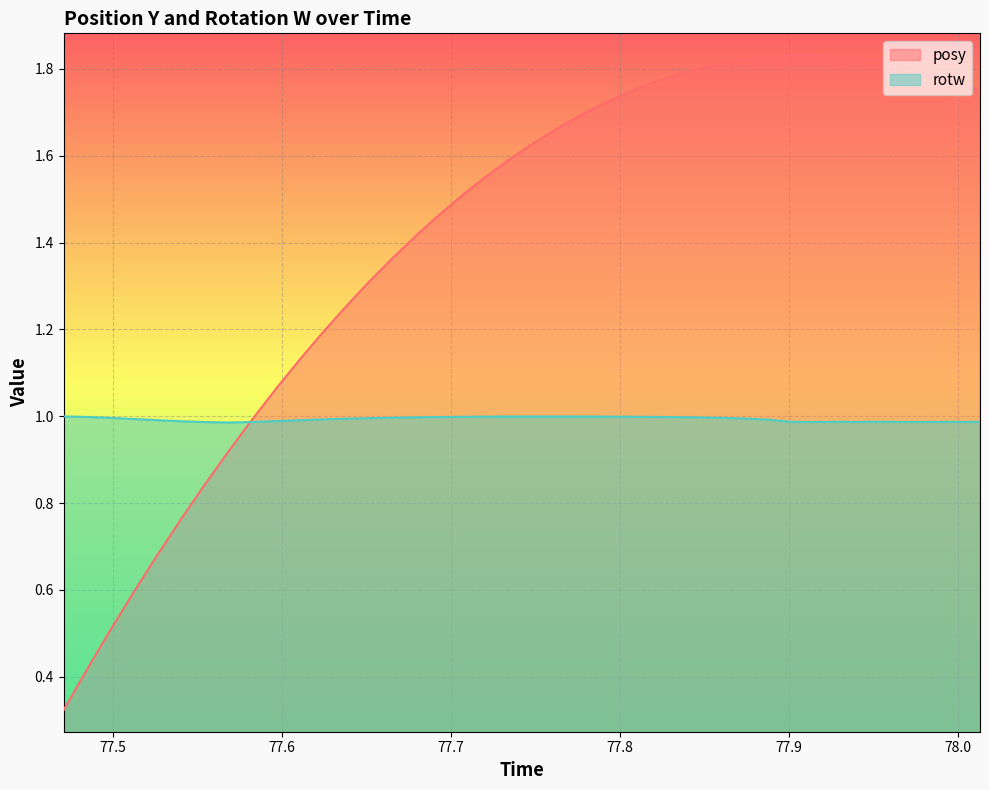

Which series has the largest total across all categories?

posy